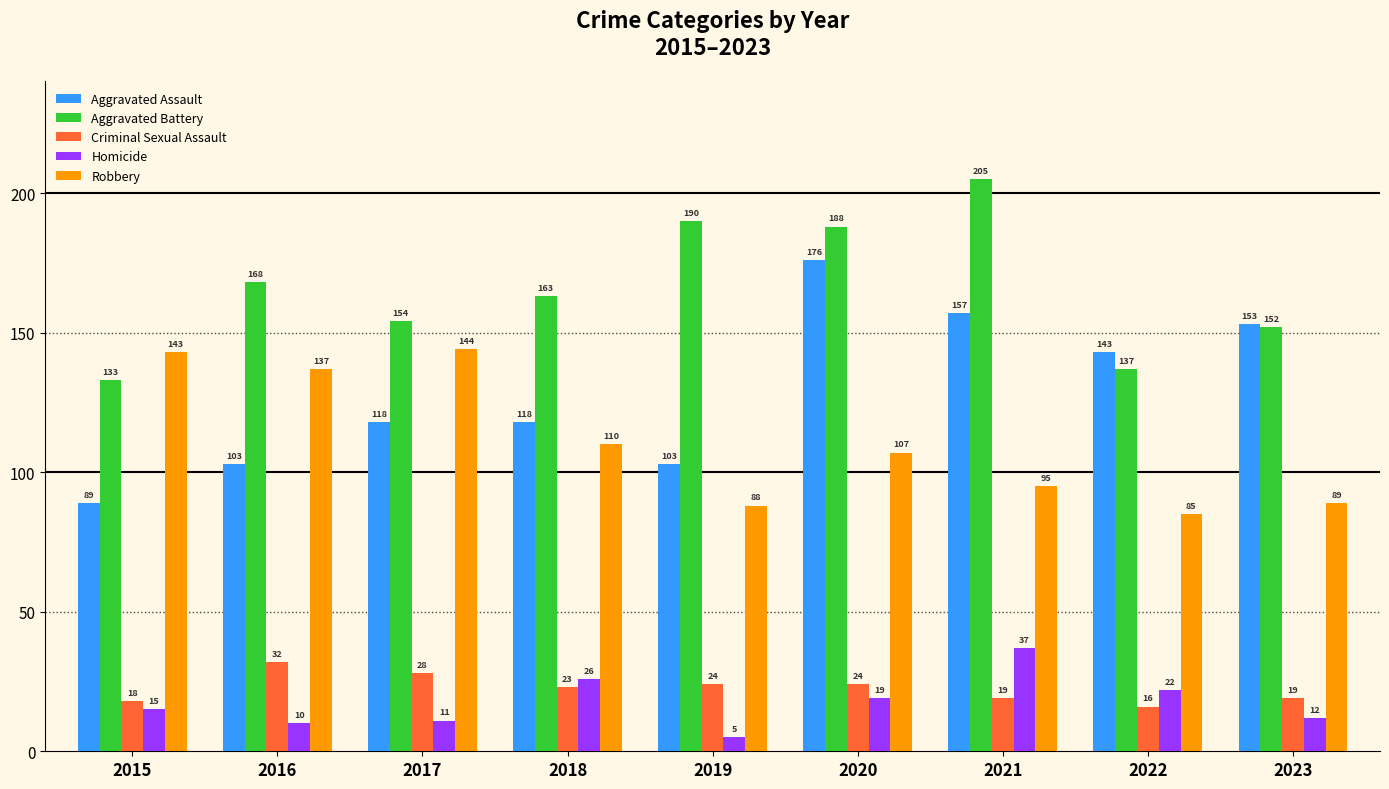

Reading left to right, list all the values displayed in this chart.

Aggravated Assault: 89	103	118	118	103	176	157	143	153
Aggravated Battery: 133	168	154	163	190	188	205	137	152
Criminal Sexual Assault: 18	32	28	23	24	24	19	16	19
Homicide: 15	10	11	26	5	19	37	22	12
Robbery: 143	137	144	110	88	107	95	85	89